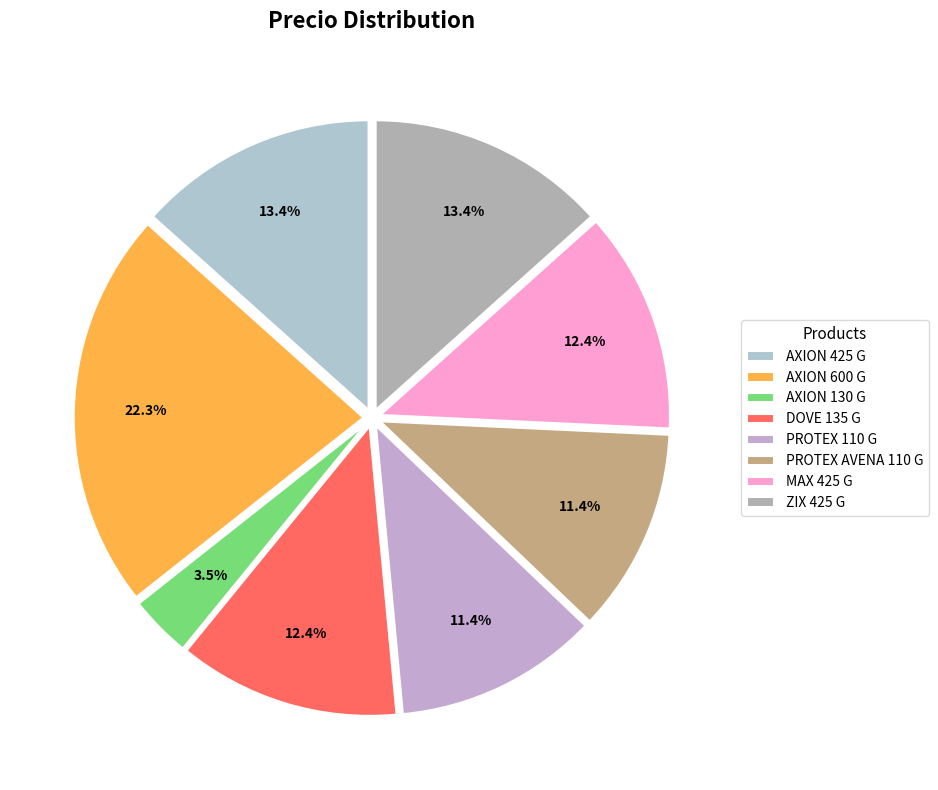

How many slices are in this pie chart?

8